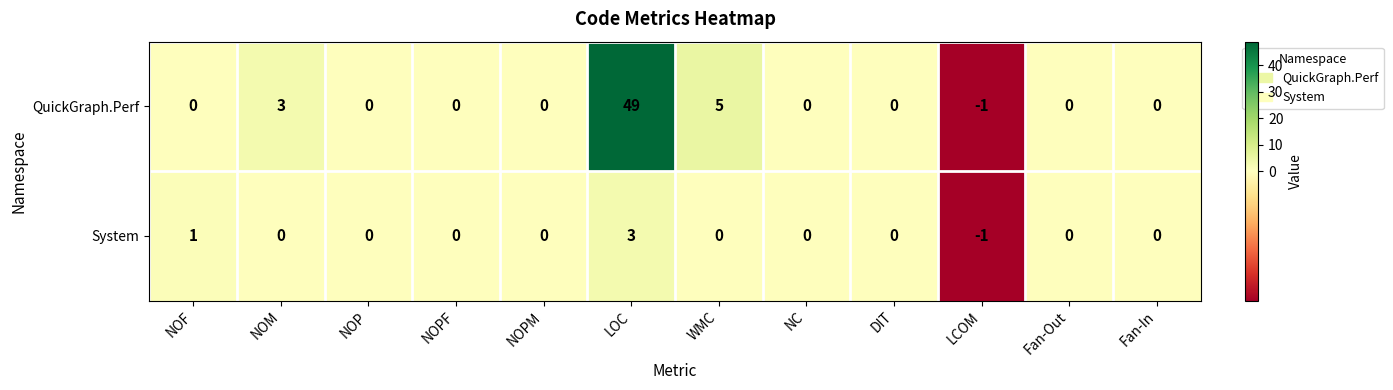

At how many categories does at least one series exceed 11?

1